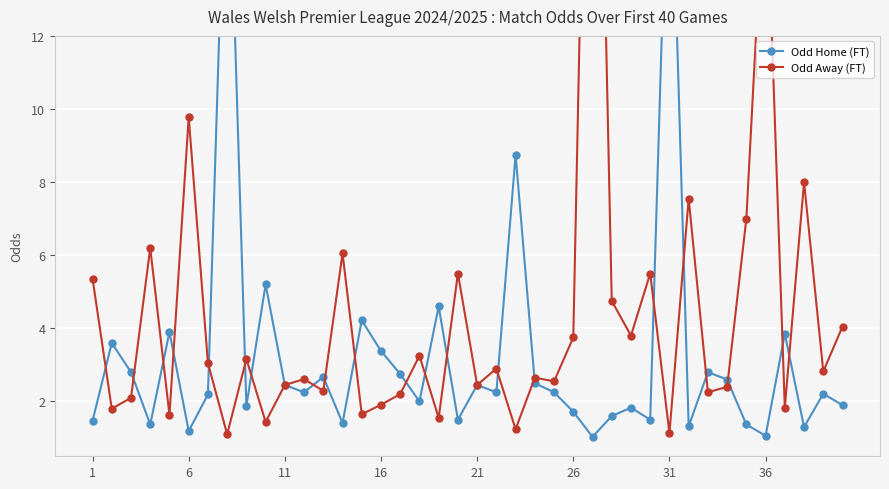

What is the label of the 30th point from the left?

29